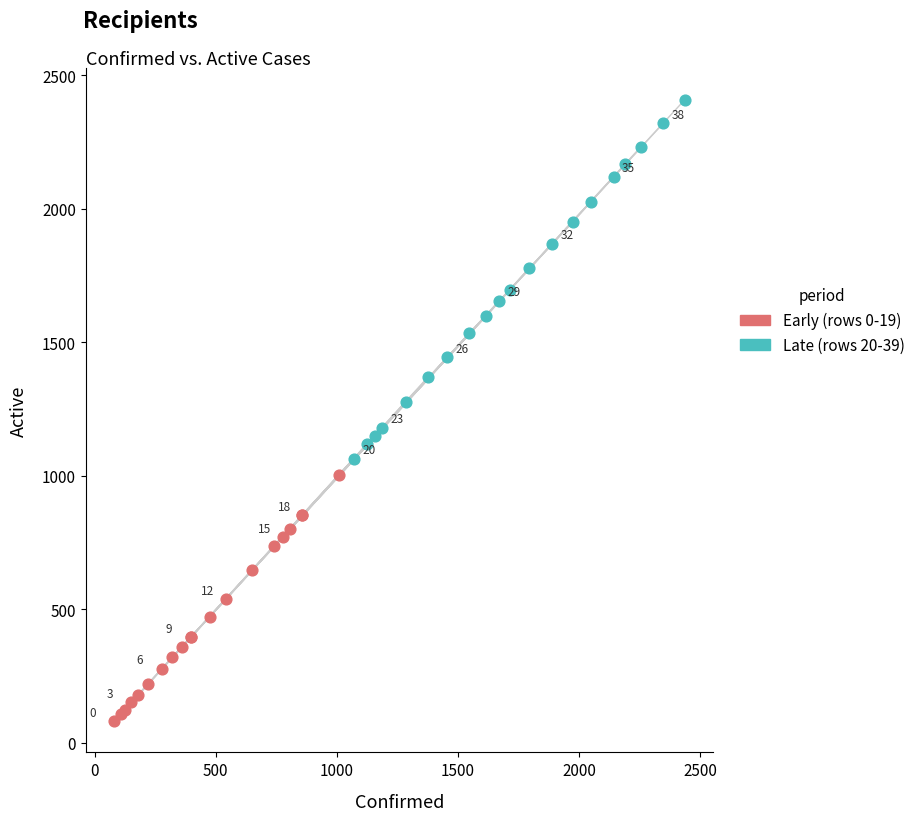

Which series has the widest spread of Y values?

Late (rows 20-39)